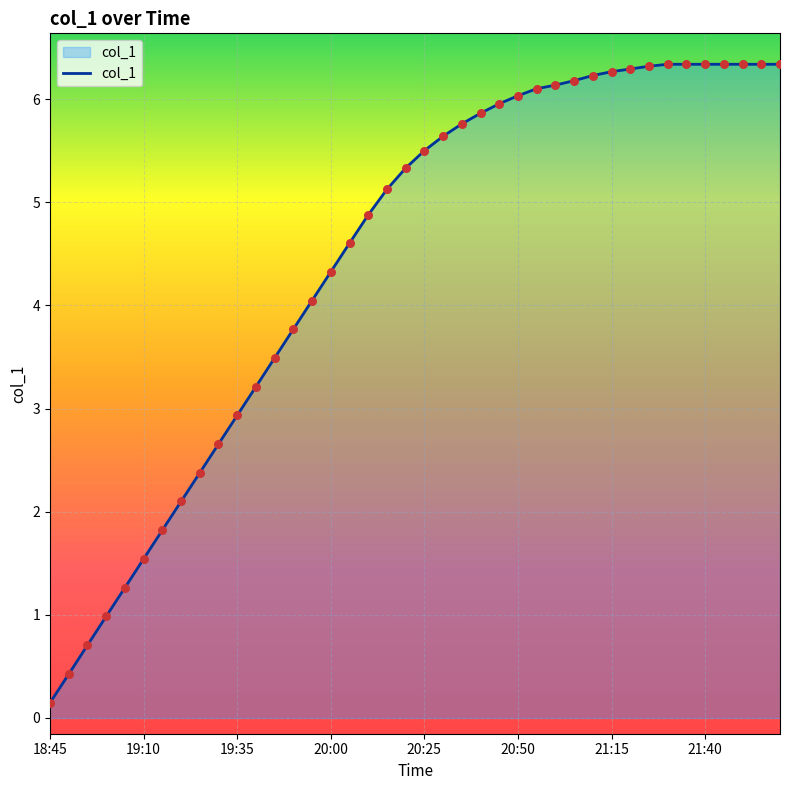

What is the difference between the maximum and minimum values?

6.2